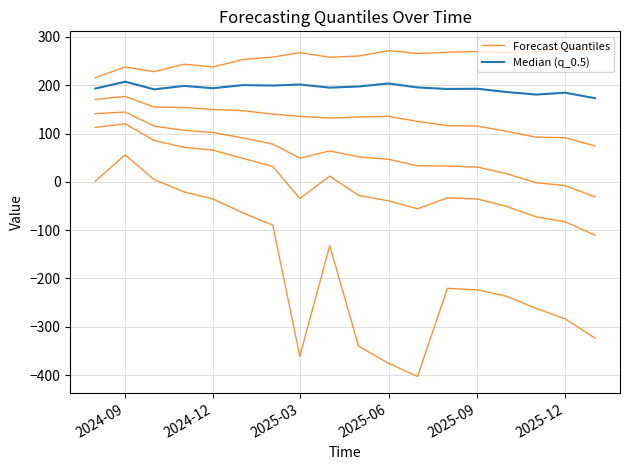

Count the number of data series in this chart.

2